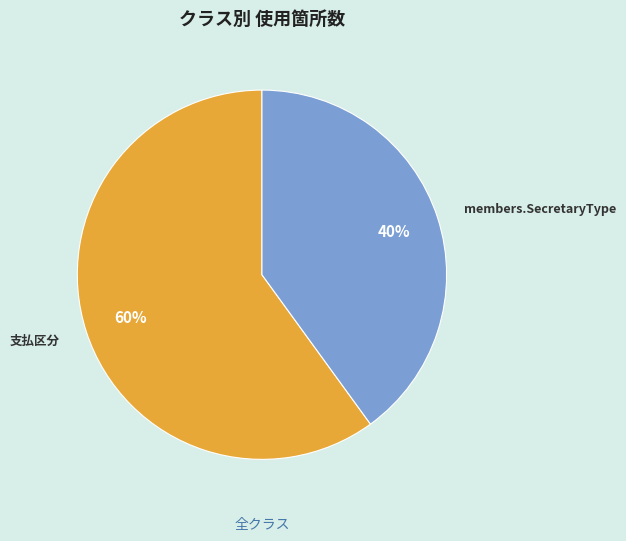

Approximately how many times larger is the value at members.SecretaryType compared to 支払区分?

0.7